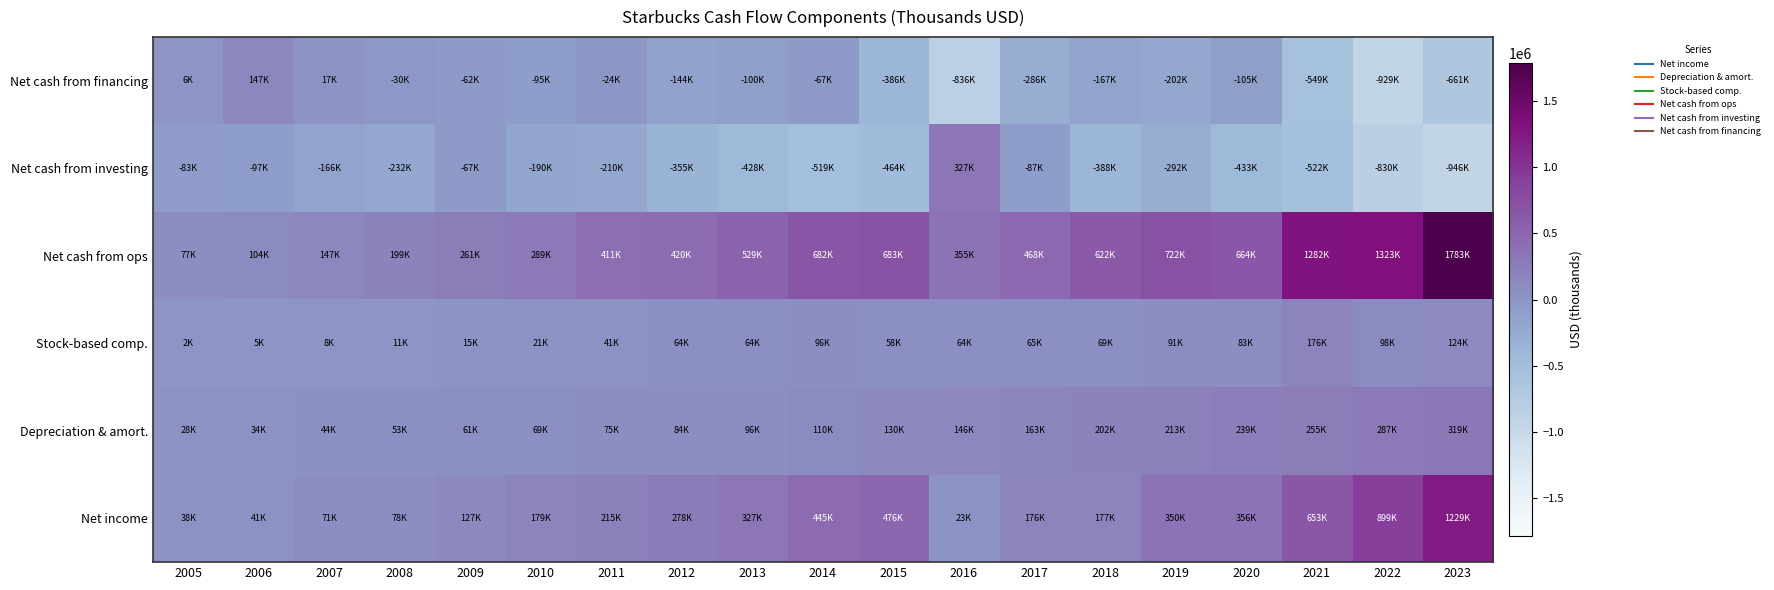

Reading left to right, list all the values displayed in this chart.

Net income: 2005=37696	2006=41423	2007=70563	2008=78202	2009=126845	2010=178981	2011=214945	2012=278000	2013=327438	2014=445374	2015=475602	2016=22938	2017=176253	2018=176553	2019=350158	2020=355766	2021=652984	2022=899101	2023=1228737
Depreciation & amort.: 2005=28026	2006=34253	2007=43595	2008=52770	2009=61308	2010=68921	2011=74938	2012=84130	2013=96054	2014=110474	2015=130368	2016=146368	2017=163348	2018=201979	2019=212778	2020=238534	2021=254657	2022=286826	2023=319394
Stock-based comp.: 2005=2103	2006=5193	2007=7801	2008=11374	2009=14992	2010=21381	2011=41382	2012=64276	2013=63657	2014=96440	2015=57911	2016=64166	2017=65255	2018=69164	2019=91396	2020=82626	2021=176392	2022=98030	2023=124016
Net cash from ops: 2005=77431	2006=103597	2007=146923	2008=198507	2009=260673	2010=289191	2011=411096	2012=419963	2013=528780	2014=682067	2015=683316	2016=355160	2017=468216	2018=621552	2019=721632	2020=663847	2021=1282081	2022=1323179	2023=1783477
Net cash from investing: 2005=-83036	2006=-97312	2007=-166213	2008=-232091	2009=-67208	2010=-189881	2011=-210218	2012=-355499	2013=-428315	2014=-518844	2015=-464140	2016=326806	2017=-86578	2018=-387578	2019=-291974	2020=-432717	2021=-522042	2022=-830032	2023=-946009
Net cash from financing: 2005=5666	2006=147296	2007=16824	2008=-29548	2009=-61943	2010=-94522	2011=-24268	2012=-143534	2013=-100351	2014=-66737	2015=-386440	2016=-836283	2017=-285894	2018=-166535	2019=-201735	2020=-104851	2021=-548606	2022=-929404	2023=-660652